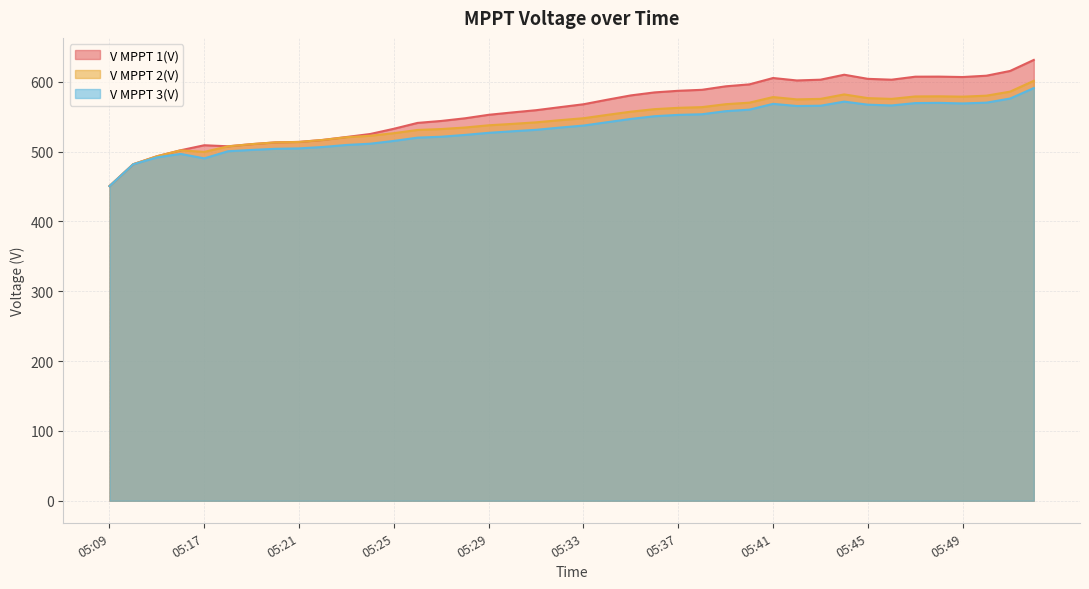

At which label does V MPPT 3(V) reach its minimum?

05:09